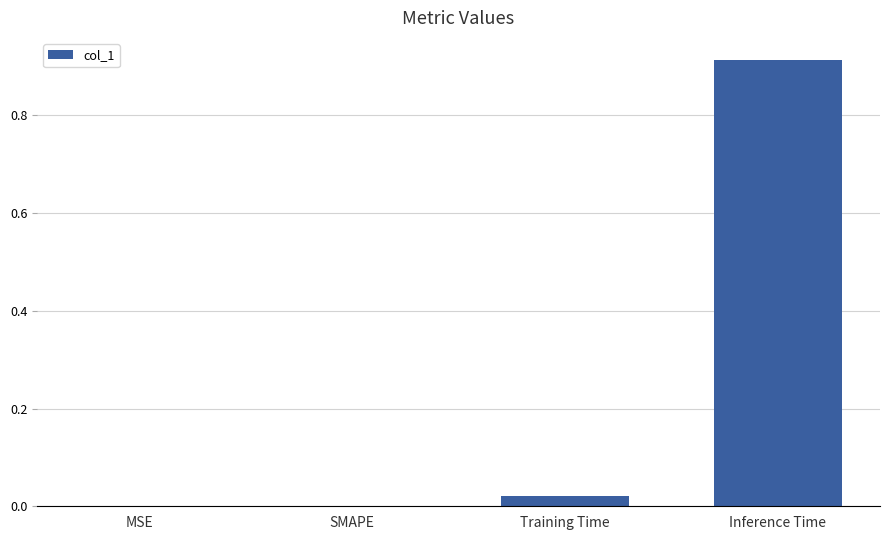

The value at Training Time is 0.0. True or false?

True